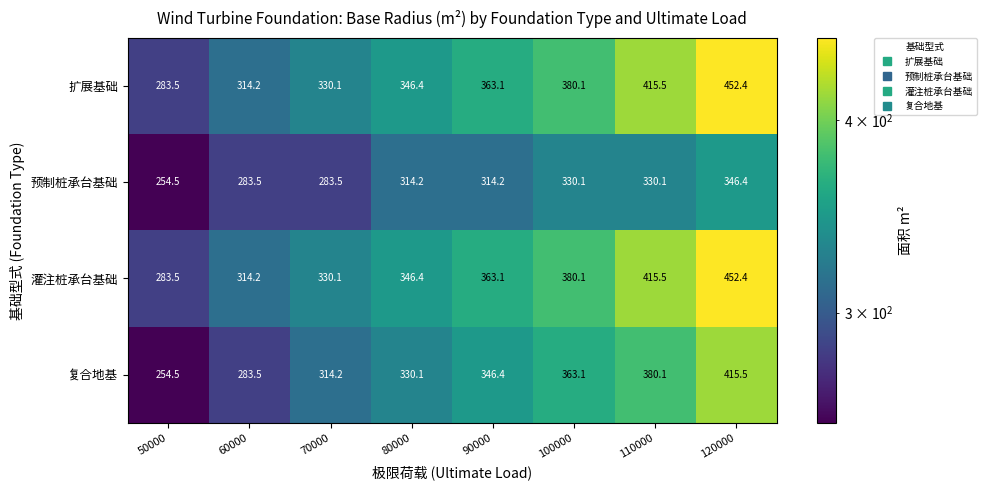

Between 60000 and 100000, which series saw the biggest shift?

复合地基